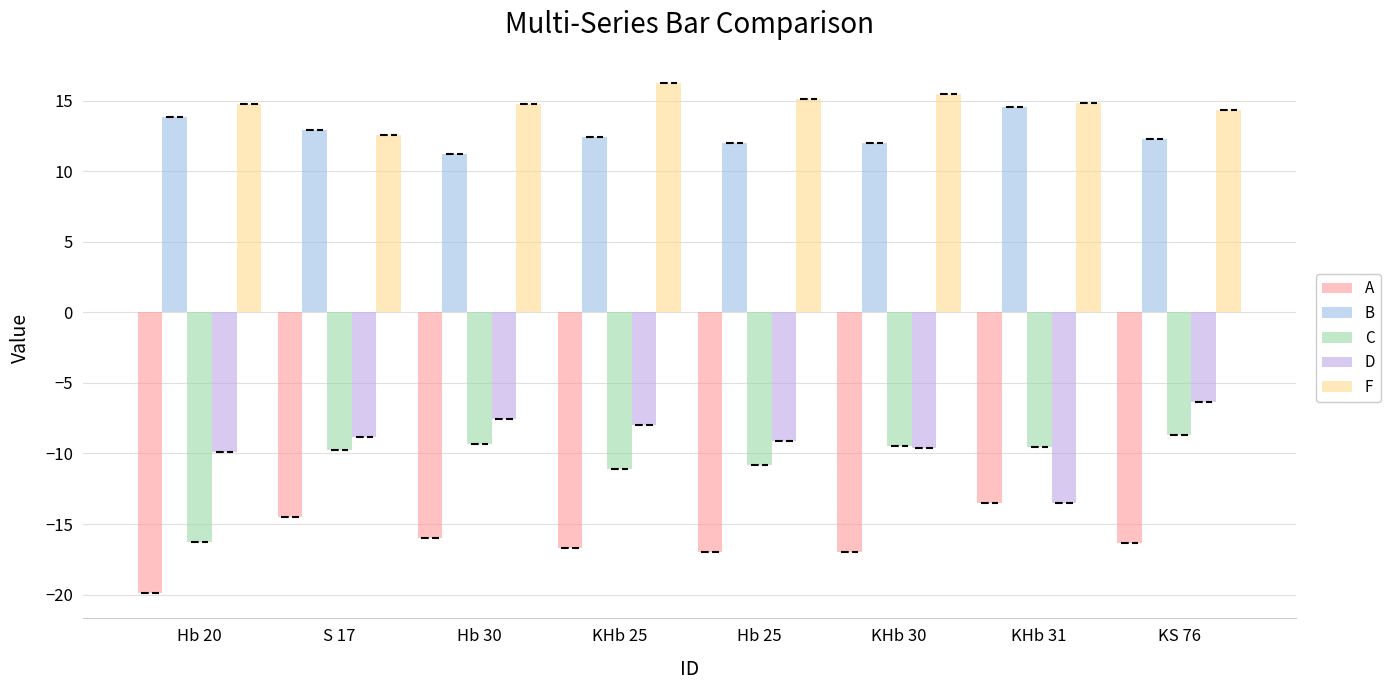

What position from the right is Hb 30?

6